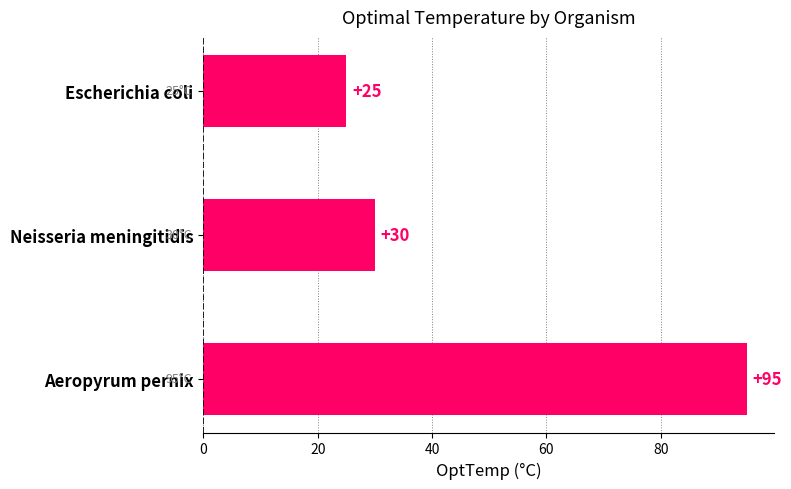

Reading bottom to top, list all the values displayed in this chart.

95	30	25